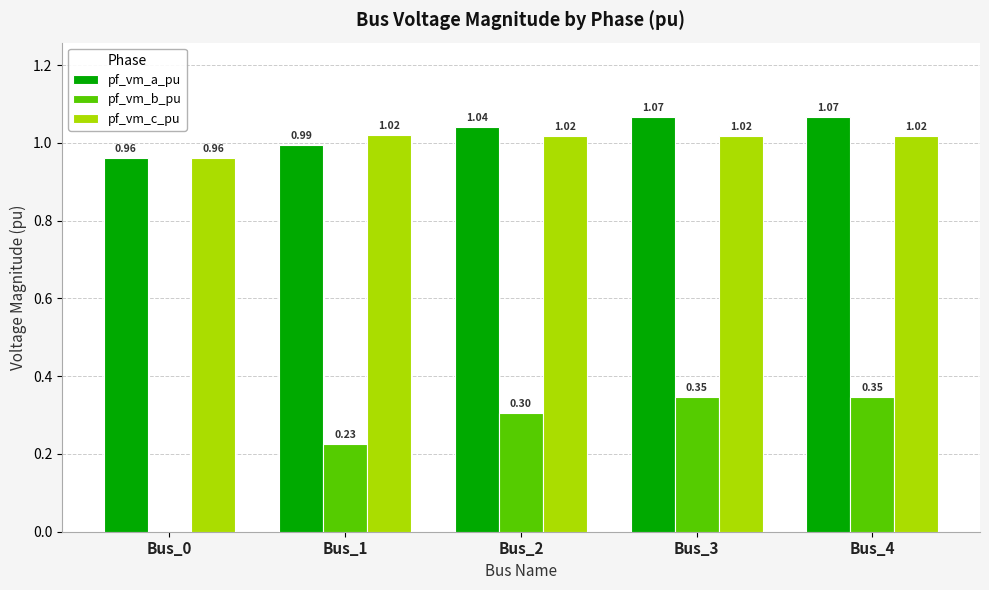

What is the total value across all series at Bus_3?

2.4